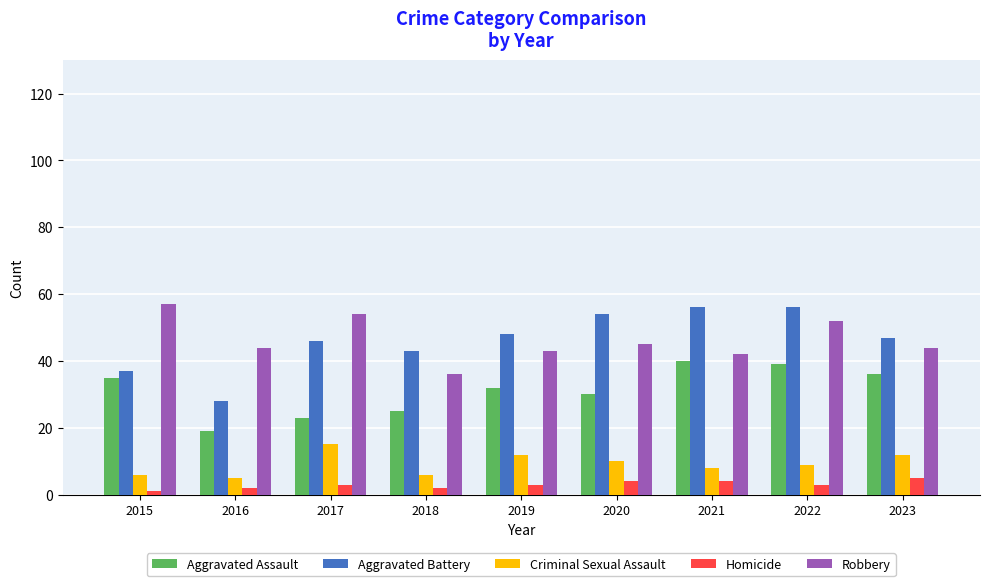

What are all the series names shown in the legend?

Aggravated Assault, Aggravated Battery, Criminal Sexual Assault, Homicide, Robbery